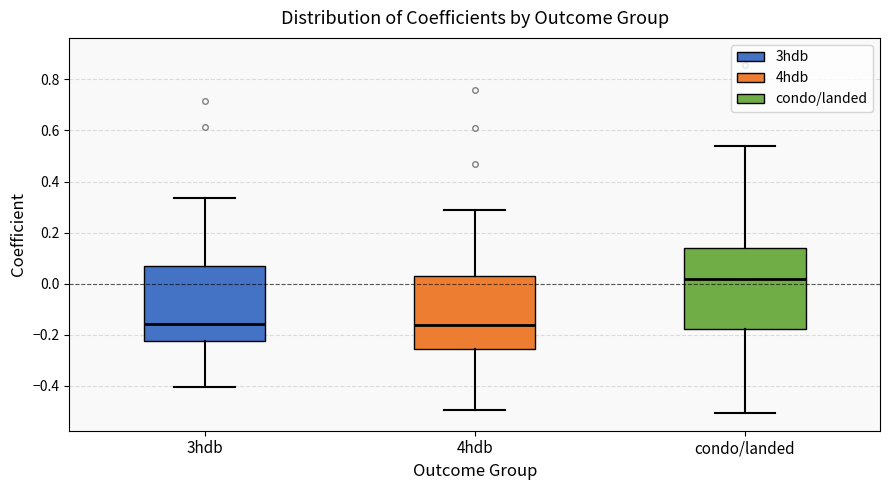

Where is the upper edge of the box for 3hdb on the y-axis? The values are not printed on the chart, so give them approximately, as read against the axis.

0.06